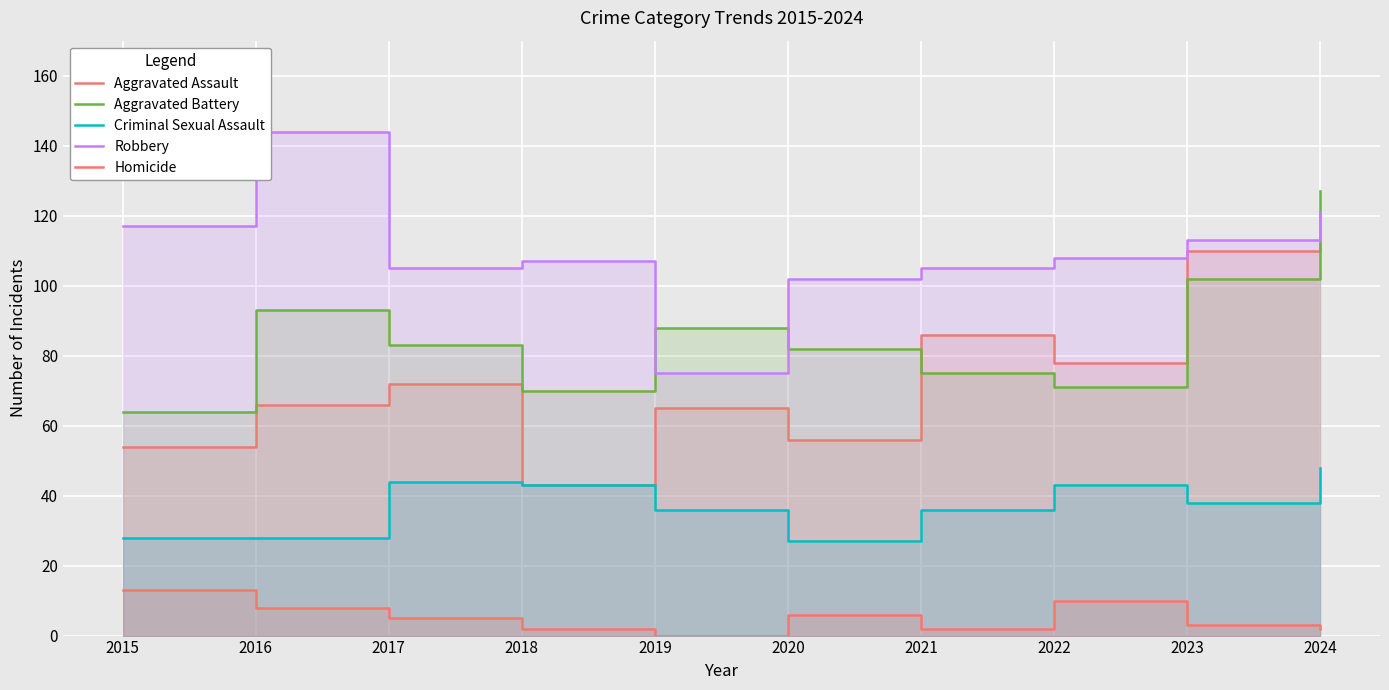

How many interior local peaks does the Aggravated Assault series have?

3